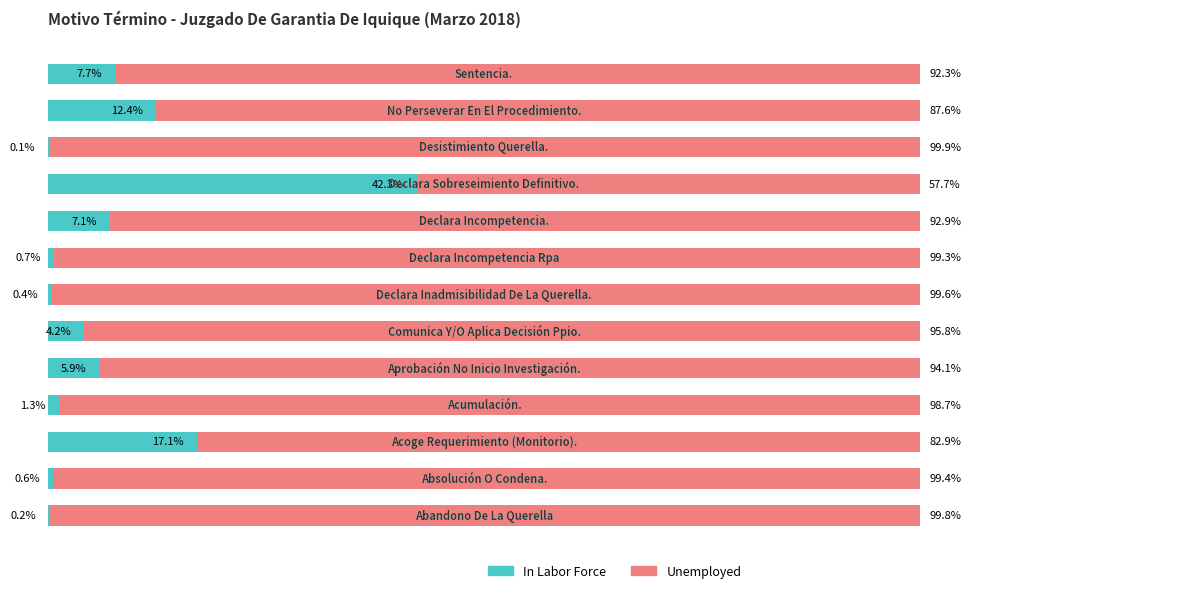

What are all the series names shown in the legend?

In Labor Force, Unemployed